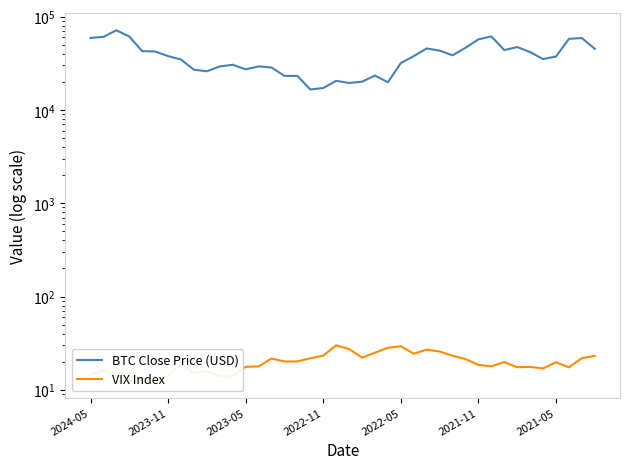

Rank the series by their maximum value, from highest to lowest.

BTC Close Price (USD), VIX Index